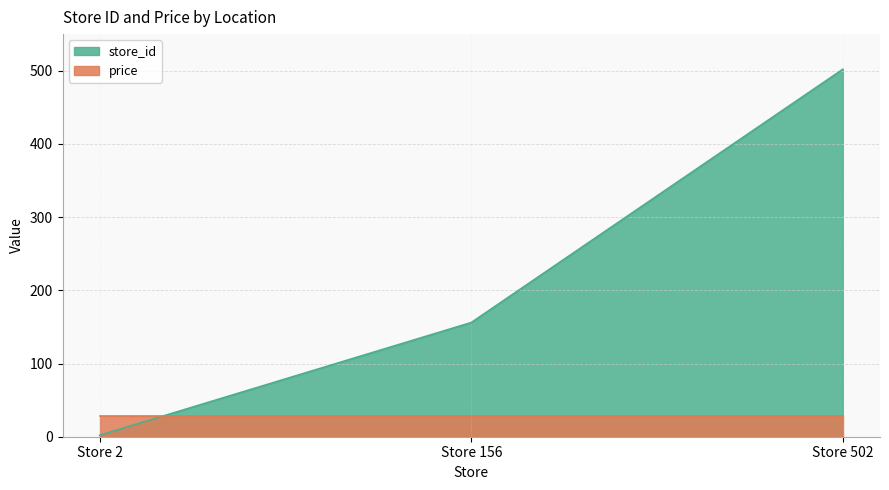

Is it true that the value at Store 2 is 2?

True